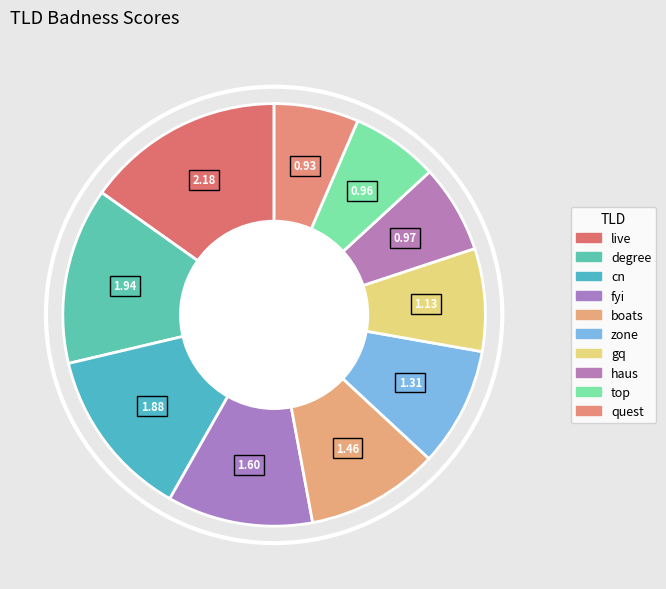

How many segments does this pie chart have?

10